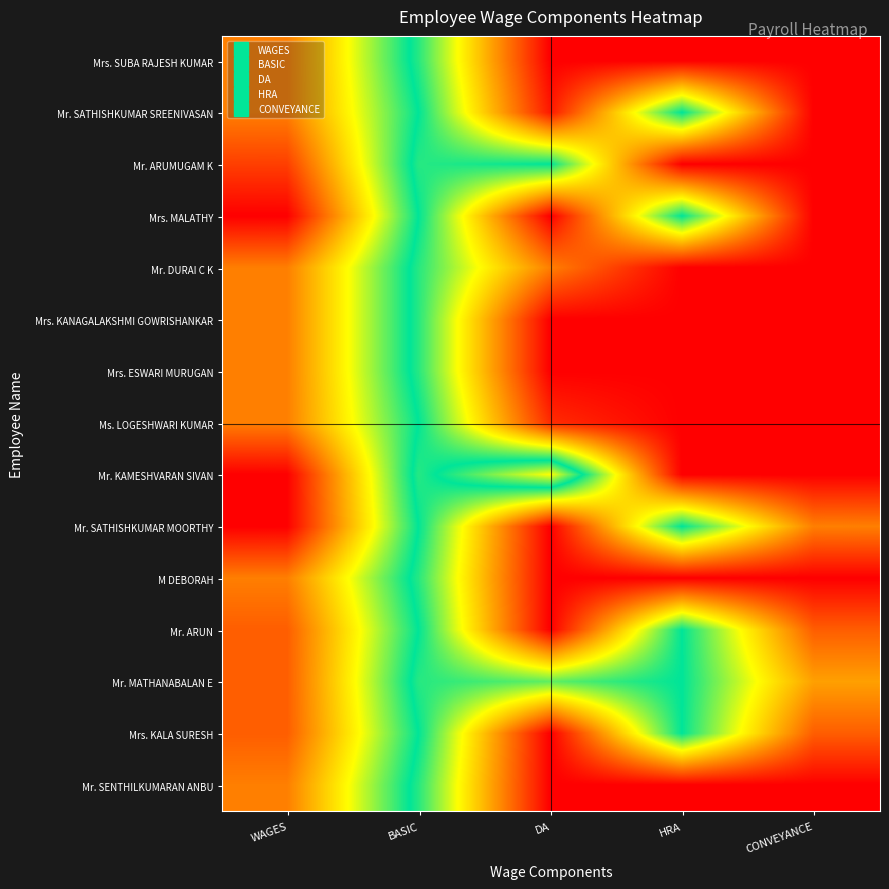

Between DA and HRA, which series saw the biggest shift?

Mr. KAMESHVARAN SIVAN